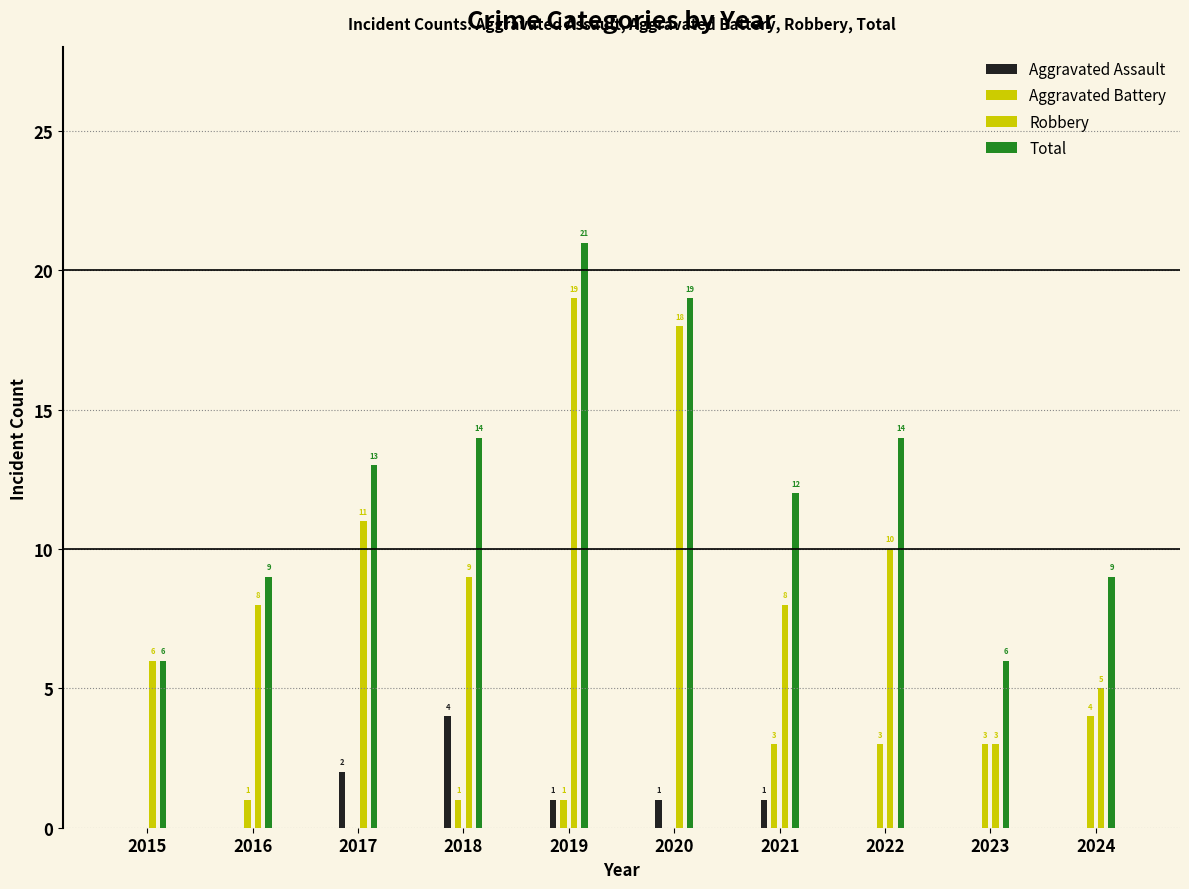

Between 2022 and 2024, which series saw the biggest shift?

Robbery